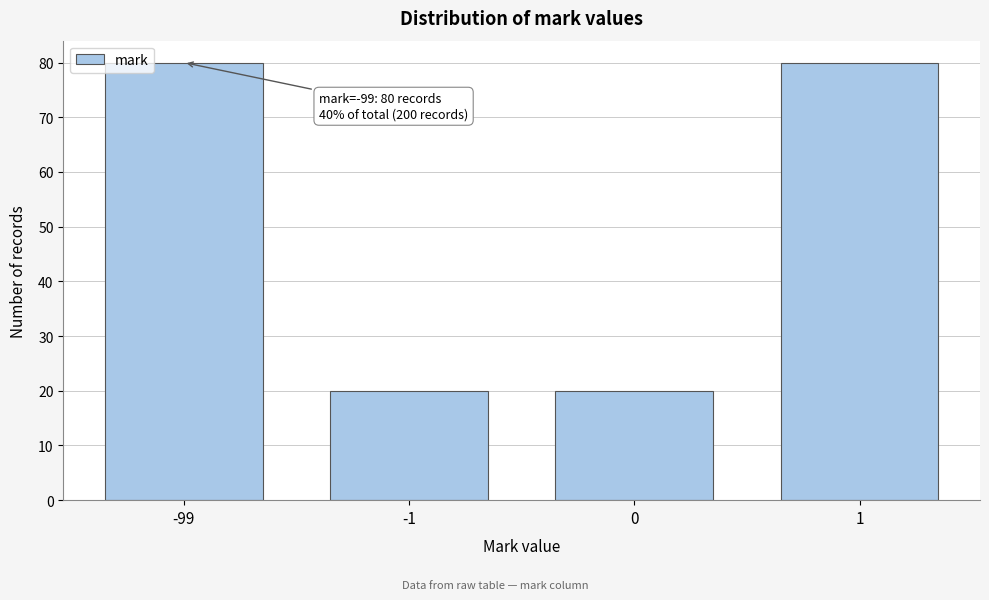

Reading left to right, what are all the values shown in this chart?

-99=80	-1=20	0=20	1=80